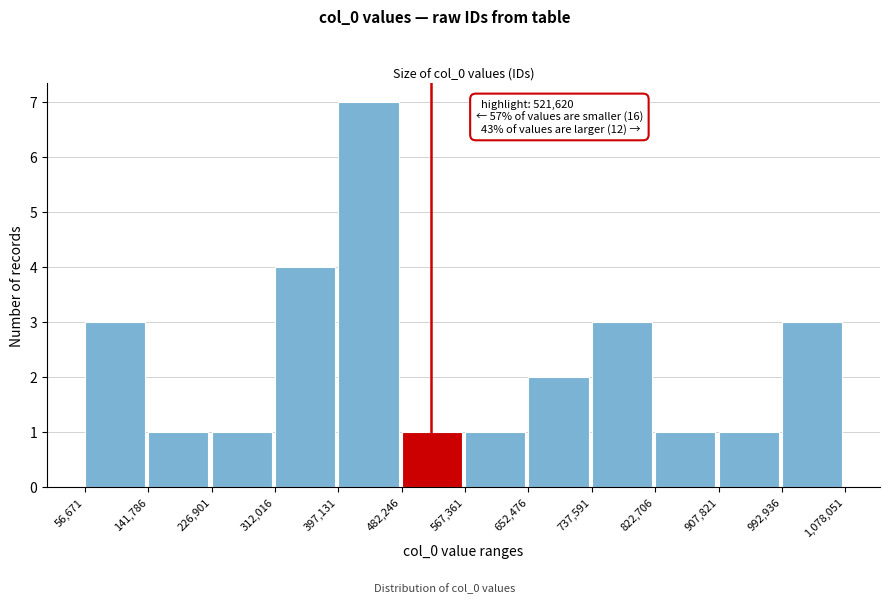

Which range on the x-axis has the tallest bar?

397,131 to 482,246